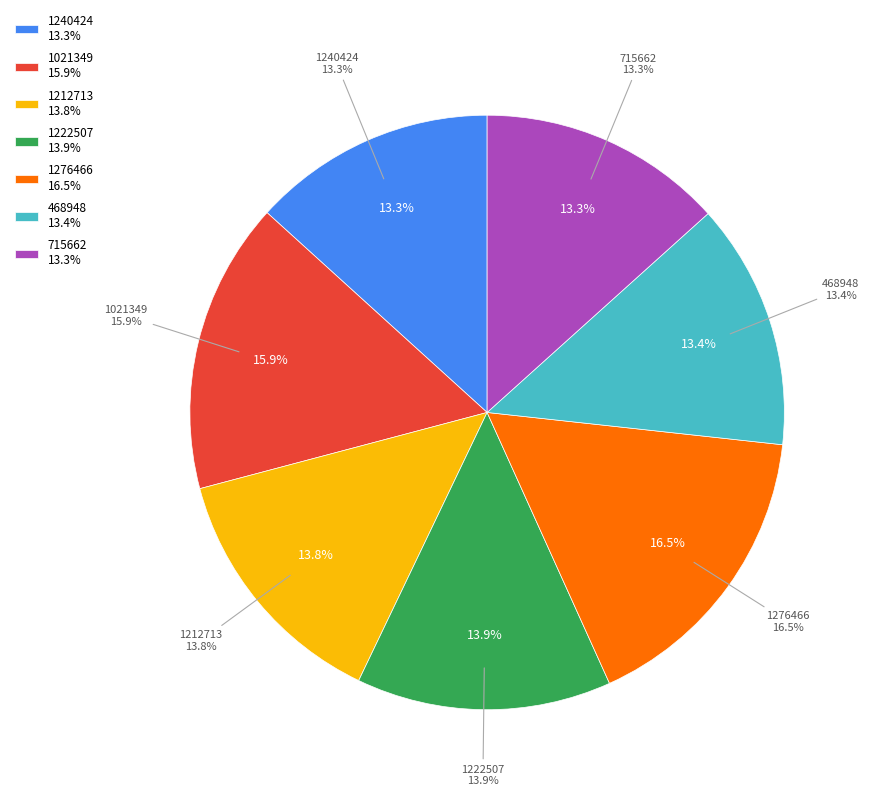

Does 1222507 represent more than half of the total?

No